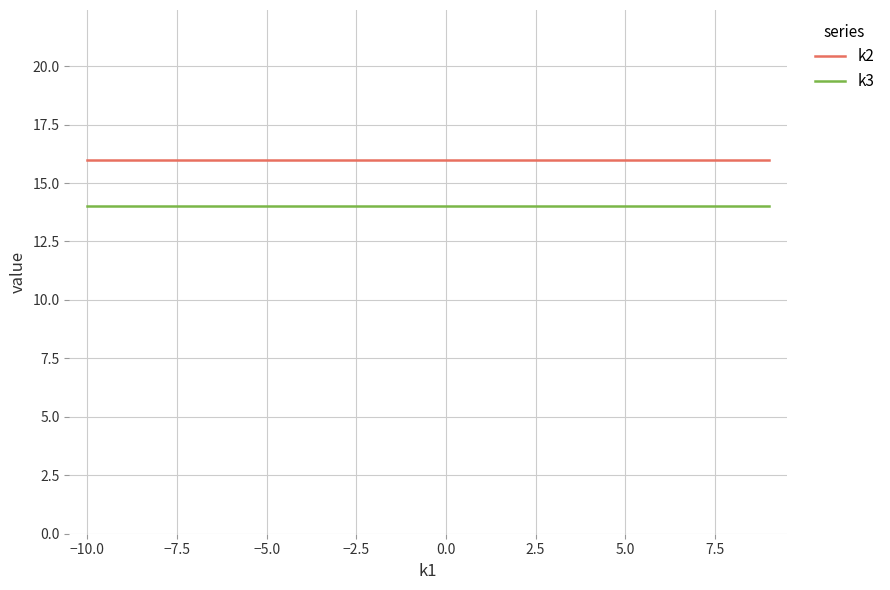

Reading left to right, extract all data points from this chart.

k2: 16	16	16	16	16	16	16	16	16	16	16	16	16	16	16	16	16	16	16	16
k3: 14	14	14	14	14	14	14	14	14	14	14	14	14	14	14	14	14	14	14	14